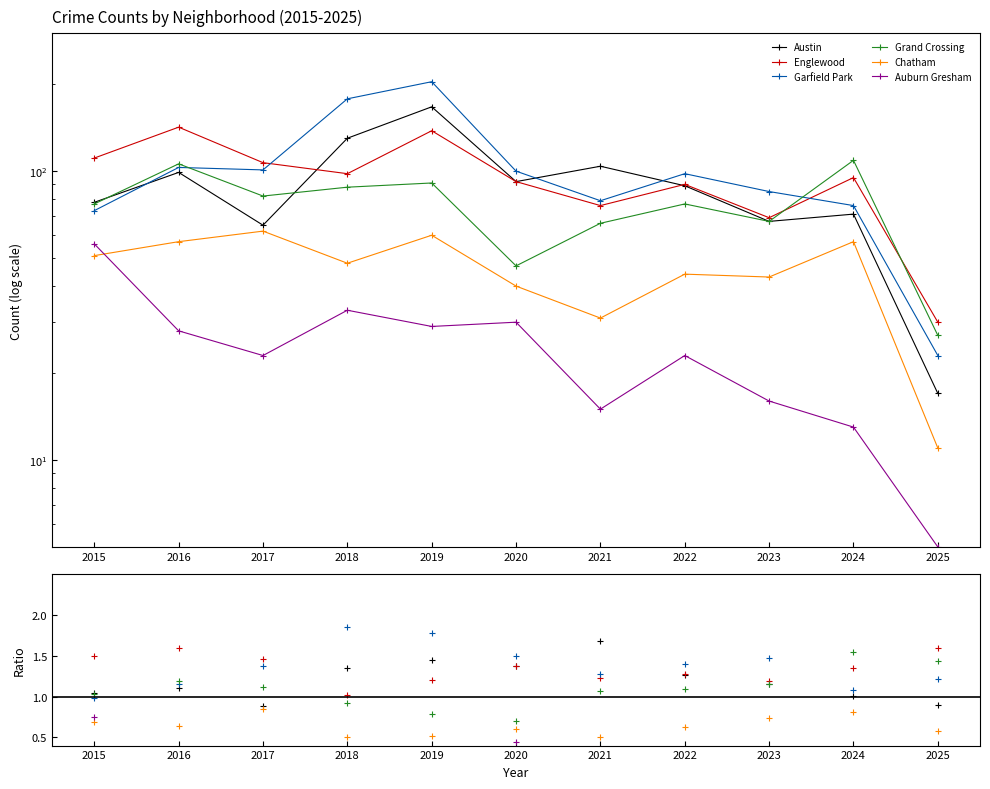

Which series has the largest total across all categories?

Garfield Park